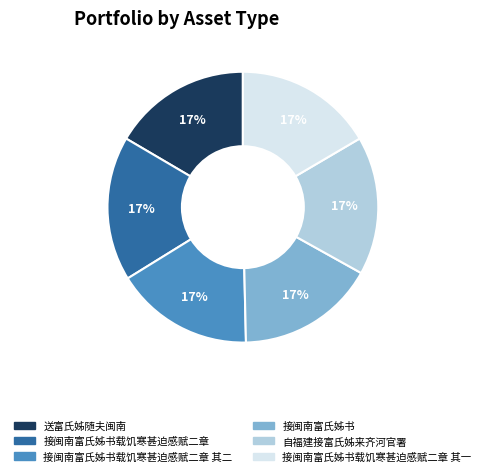

To the nearest percent, what is the average slice percentage?

17%